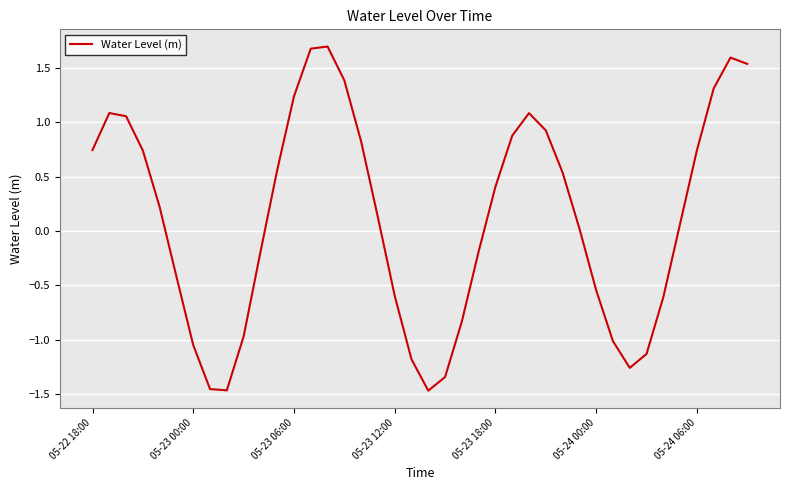

How many values are below 0?

17